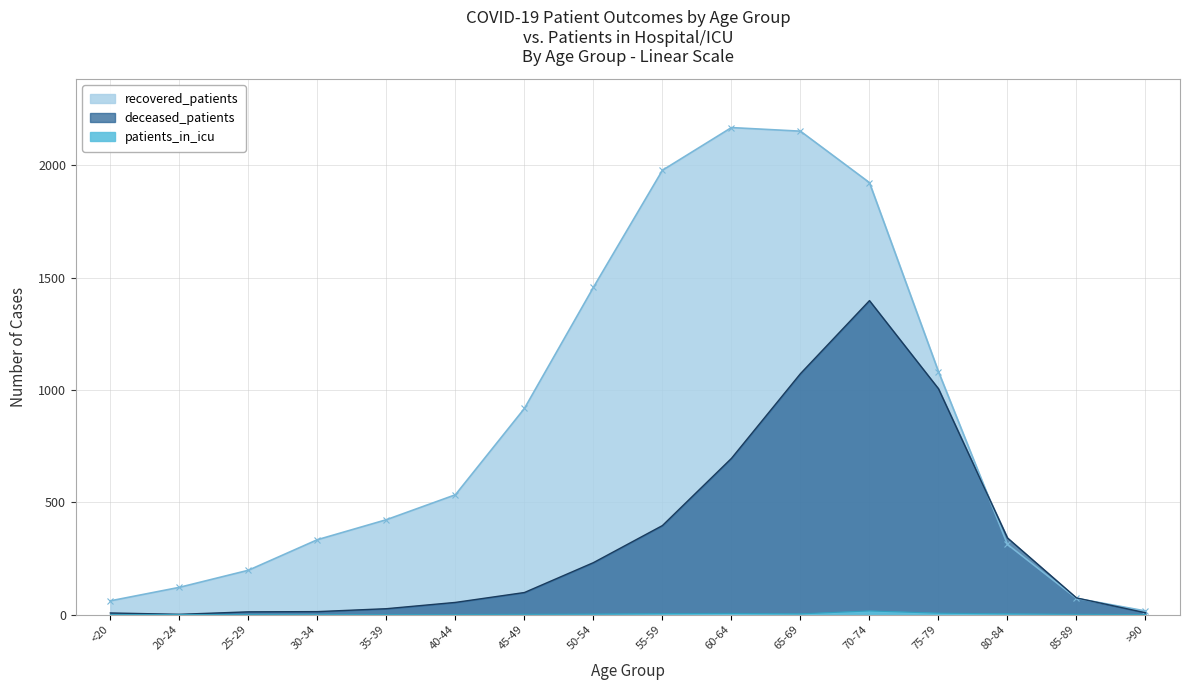

How many values in patients_in_icu are above zero?

14